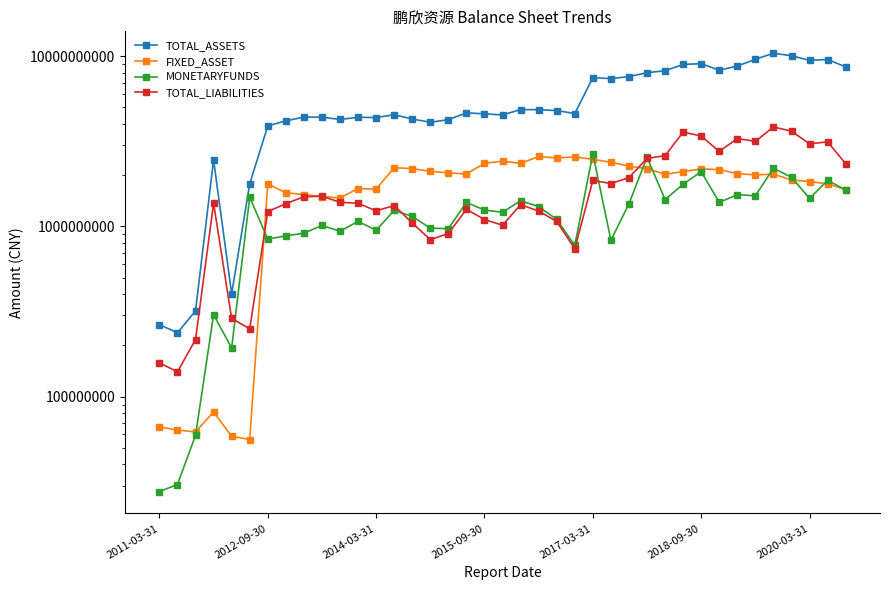

Reading left to right, extract all data points from this chart.

TOTAL_ASSETS: 265053684.3	237570273.8	318912978.9	2456820573.9	402280280.0	1778083369.0	3894642934.4	4172473477.3	4387692217.8	4381706434.1	4250393615.9	4378778970.2	4362687843.6	4530347317.4	4278377077.7	4090778555.0	4241510115.8	4650390533.0	4586939216.9	4518642407.6	4857862878.9	4851306736.7	4794251721.0	4604467080.3	7486237648.4	7386395177.9	7587651630.0	8003834624.4	8217073987.6	8945452526.8	9043219840.3	8272723705.1	8755492827.0	9593934242.3	10407937437.0	10064242591.6	9452603805.2	9563552983.5	8647929480.1
FIXED_ASSET: 66391913.0	63706563.5	62118515.2	81394511.2	58558904.7	56066066.2	1775203473.8	1578172342.8	1539957374.9	1499165342.8	1471533047.6	1669726180.2	1657816787.6	2215886648.6	2185068813.2	2108157343.2	2063137197.2	2034957197.0	2349556716.6	2419594863.9	2348107206.9	2575910088.1	2524414887.3	2563183979.9	2478136943.8	2383187249.7	2263276062.2	2184083097.9	2025691815.7	2101231544.7	2177949594.7	2157607196.2	2042126441.5	2007931559.2	2028572385.0	1876777198.6	1836627999.8	1779915362.0	1646791153.3
MONETARYFUNDS: 27722529.3	30504631.9	59336781.5	303085932.0	193265565.8	1484999670.2	843459132.2	880581002.0	912669079.3	1013560983.5	937926740.3	1071071838.4	949667684.5	1241961431.1	1145982490.8	977178199.0	970848706.5	1384190171.2	1247621178.0	1212905976.4	1416252063.8	1308004090.7	1100573295.2	773258003.2	2676962060.5	830179200.2	1358462856.2	2552235579.7	1438335235.8	1770975405.7	2097406841.1	1384777560.6	1537721874.3	1514420790.8	2197804353.4	1944478634.3	1460803690.2	1867709428.0	1636901589.5
TOTAL_LIABILITIES: 158167821.6	140012649.5	216382020.7	1368993845.8	288463160.7	250373193.0	1221963003.7	1361118409.9	1493666520.2	1506156050.8	1386617944.9	1368765251.0	1234462459.4	1327605552.4	1046806943.6	837380453.7	908271884.3	1262054066.2	1098025348.7	1016727524.0	1342089986.0	1231619562.2	1070163561.6	739905614.6	1863912297.1	1786502063.0	1936194578.6	2509498962.1	2605834932.5	3584091407.4	3397045372.1	2759161328.2	3282992518.8	3160468920.5	3841443040.3	3627484736.3	3055153686.6	3142705207.5	2336092335.1